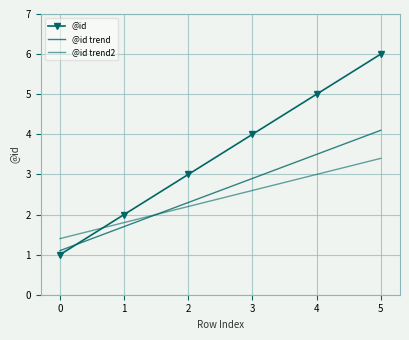

Is it true that @id equals 2.3 at 3?

False